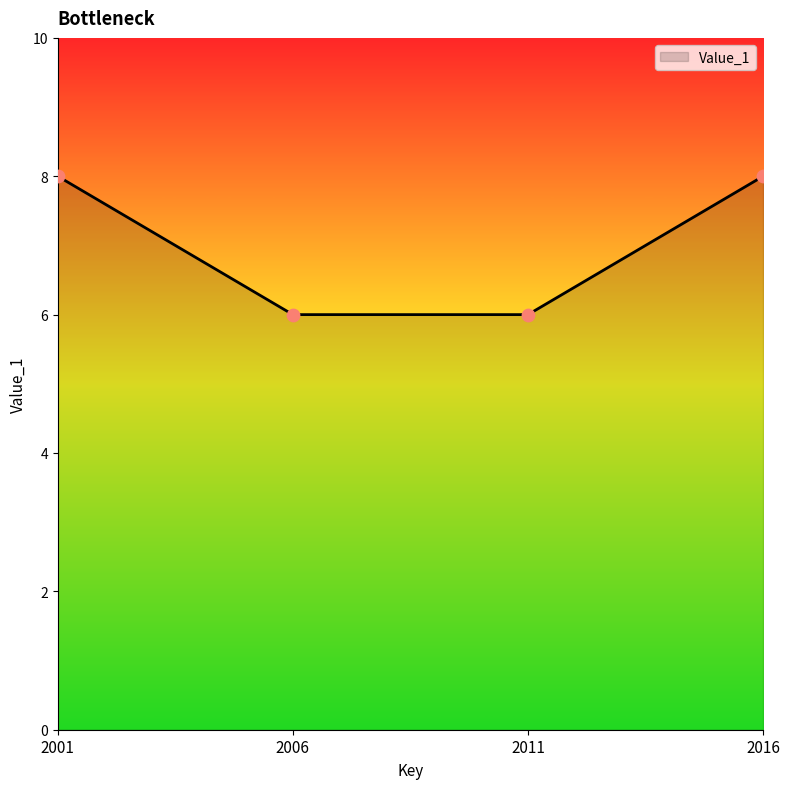

What is the change in value from 2001 to 2011?

-2